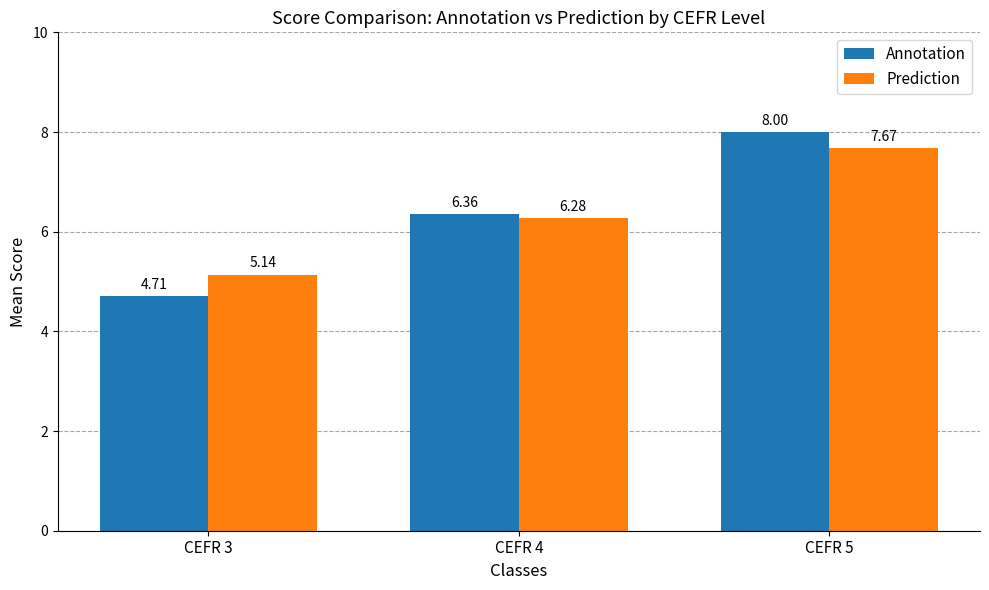

The value of Annotation at CEFR 3 is 4.7. True or false?

True